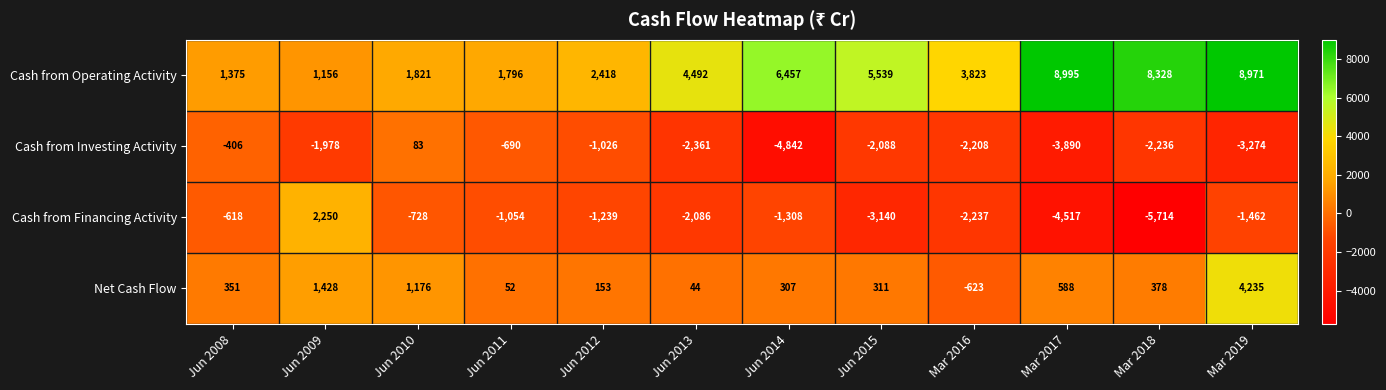

What is the difference between the highest and lowest values at Mar 2018?

14042